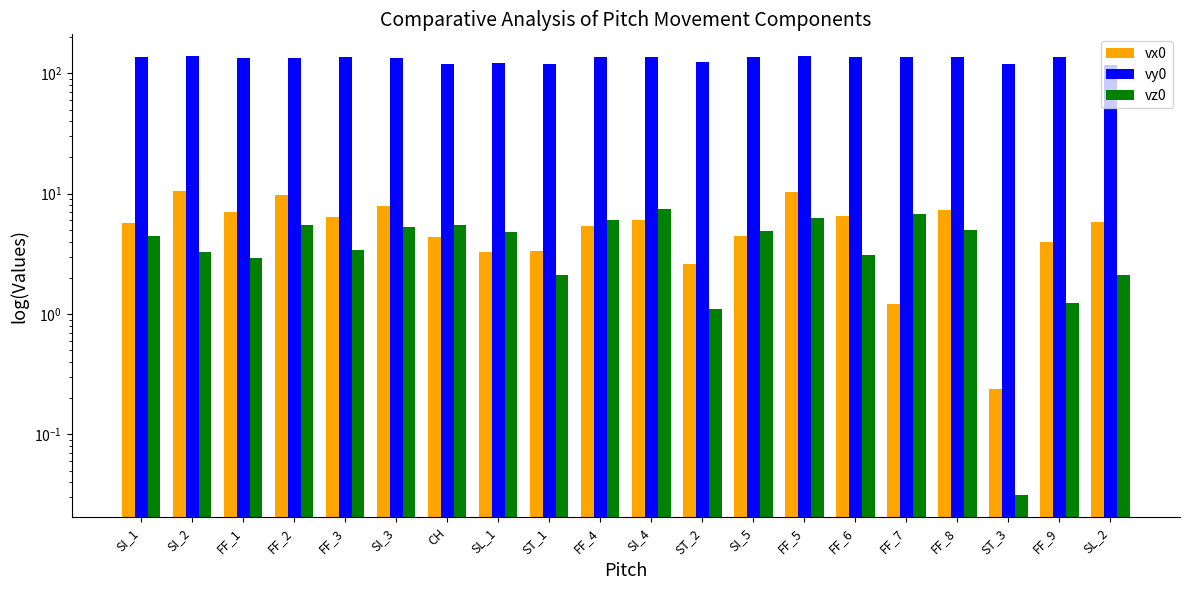

Are the bars horizontal?

No